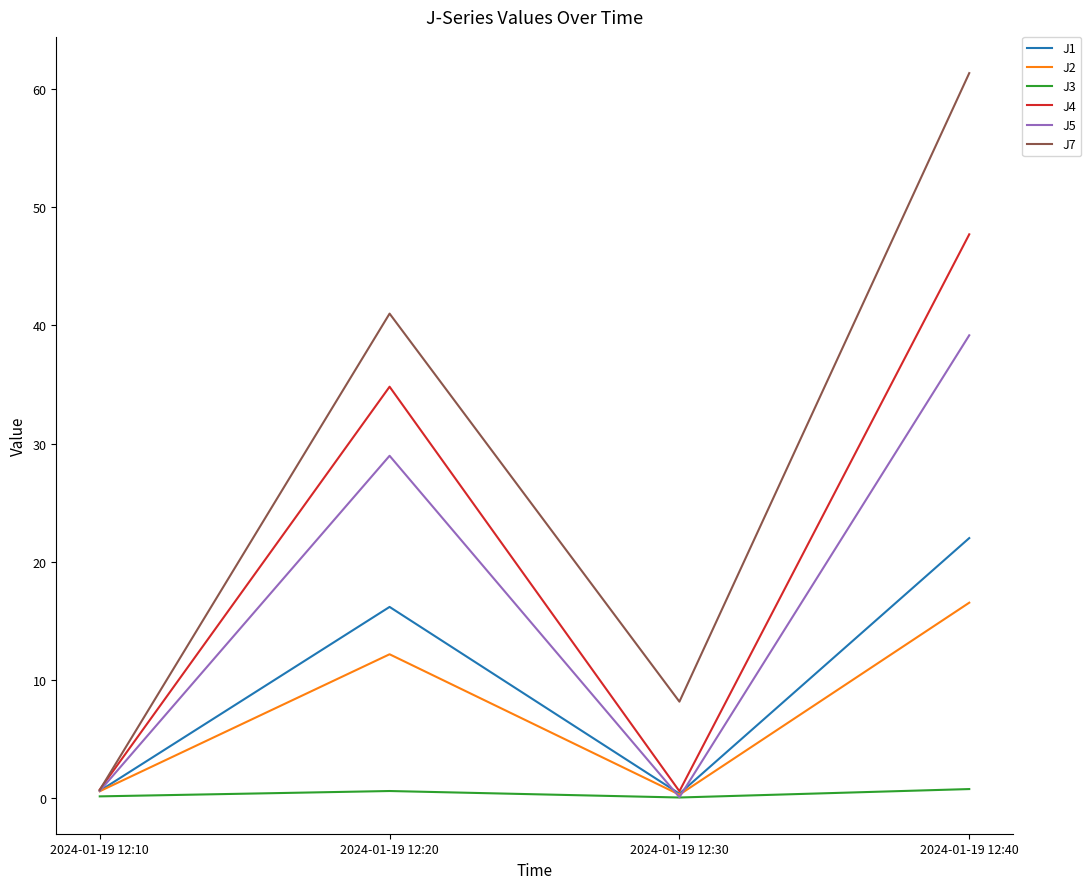

List the series in order of their peak value, lowest first.

J3, J2, J1, J5, J4, J7